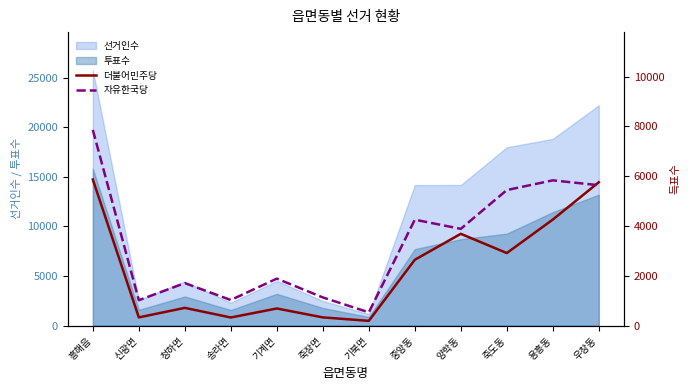

How many lines are shown in the chart?

2